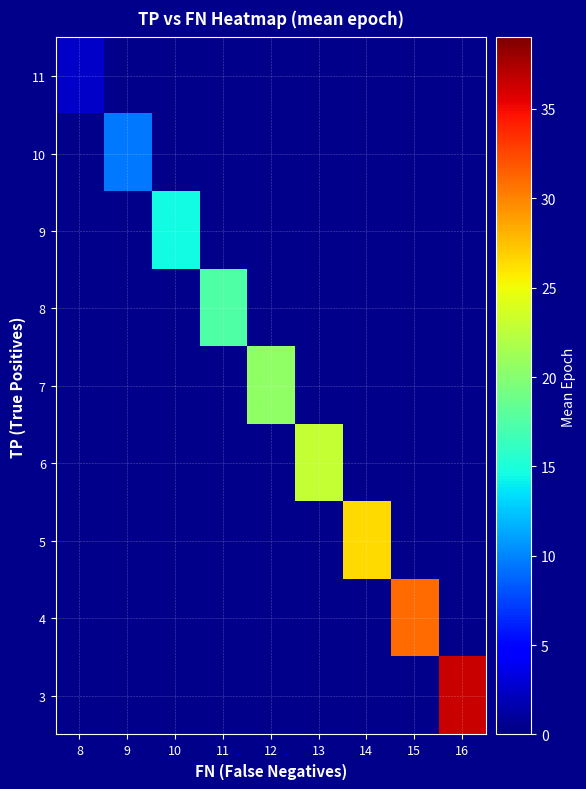

List the labels in order of row_3 value, smallest first.

8, 9, 10, 11, 12, 13, 14, 15, 16